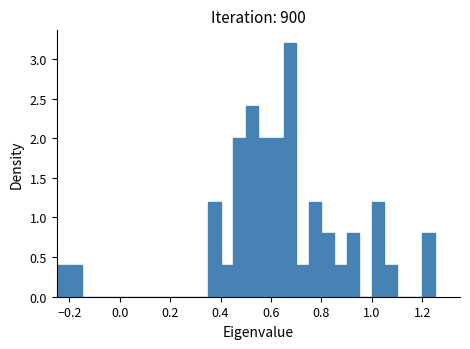

Around what value on the x-axis is the tallest bar? Give the approximate position of its centre, as read against the axis.

0.68